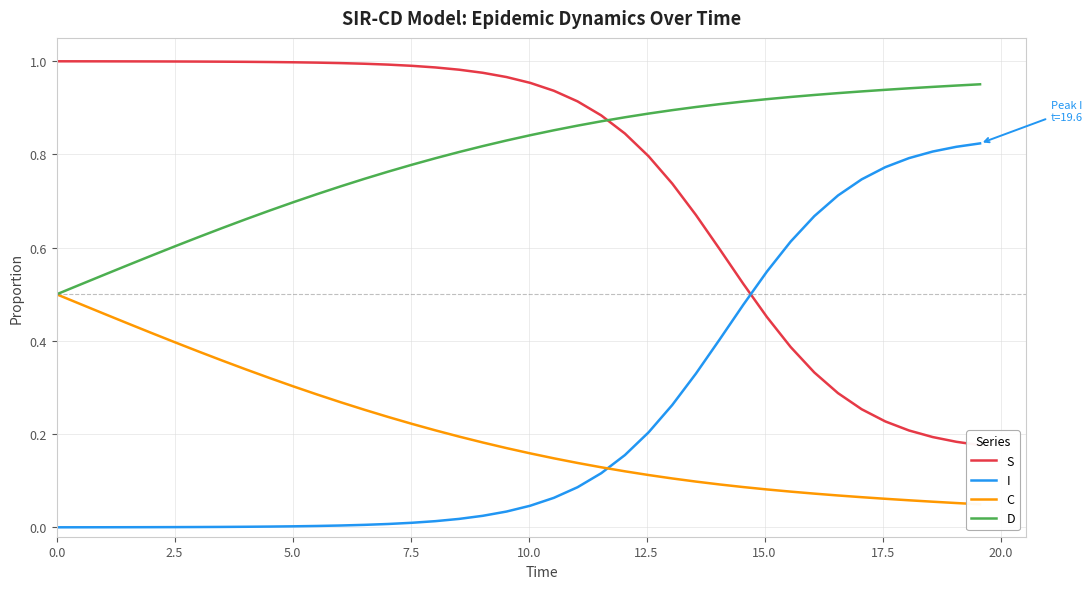

True or false: I and D intersect in this chart.

False